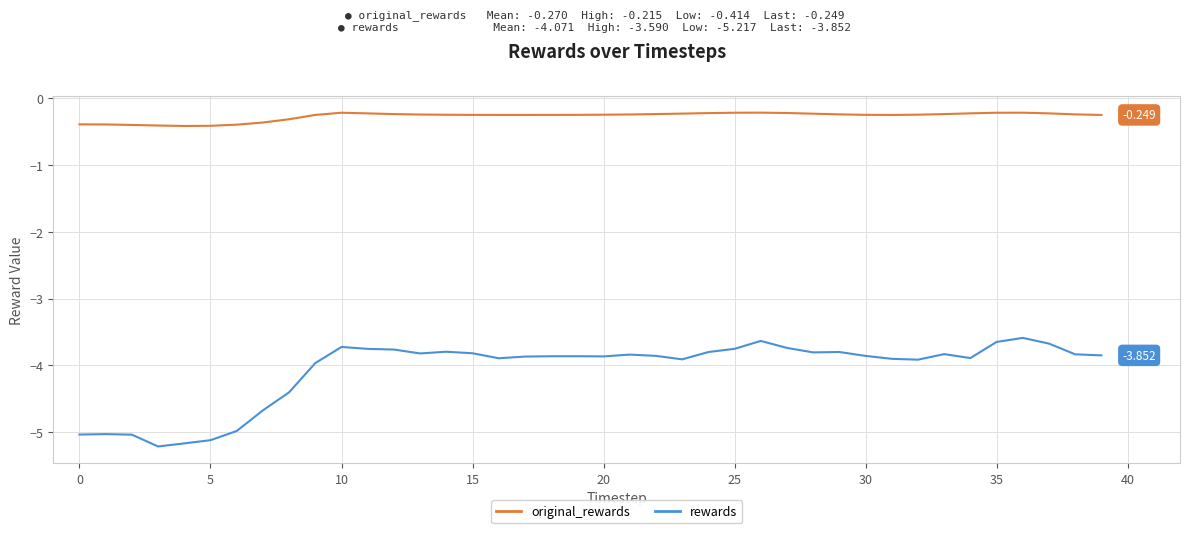

List the series in order of their peak value, lowest first.

rewards, original_rewards